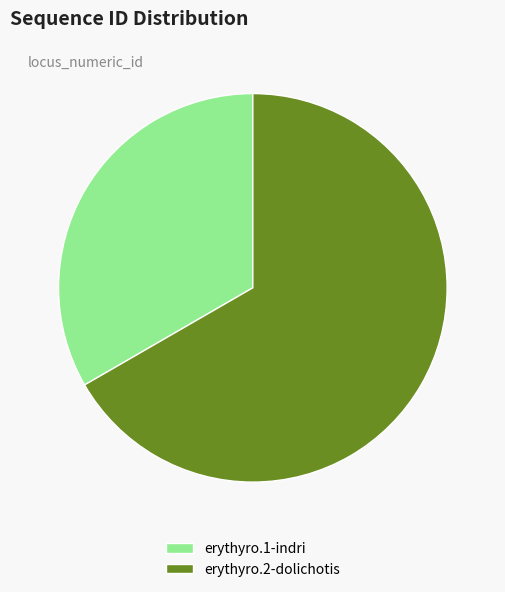

Approximately how many times larger is the value at erythyro.2-dolichotis compared to erythyro.1-indri?

2.0